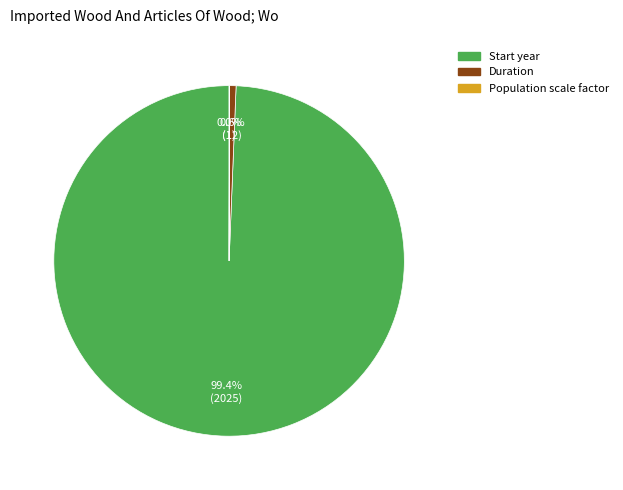

To the nearest percent, what portion does Start year represent?

99%